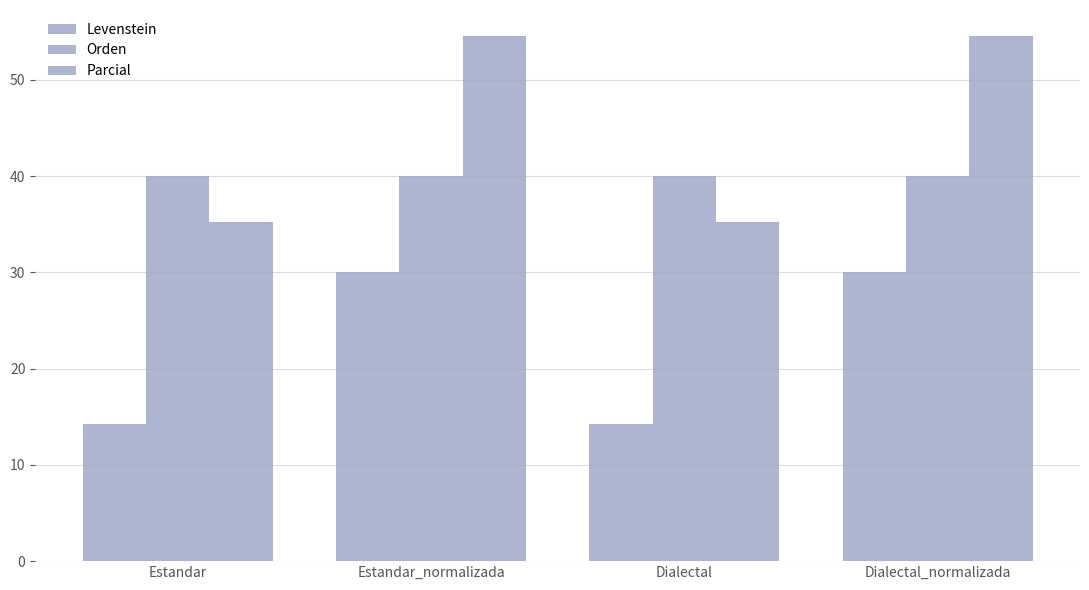

Are the bars grouped side by side (vs. stacked)?

Yes